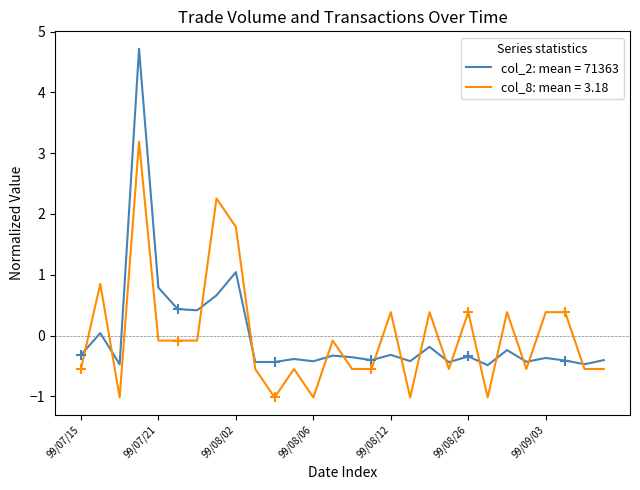

List the series in order of their peak value, highest first.

col_2: mean = 71363, col_8: mean = 3.18